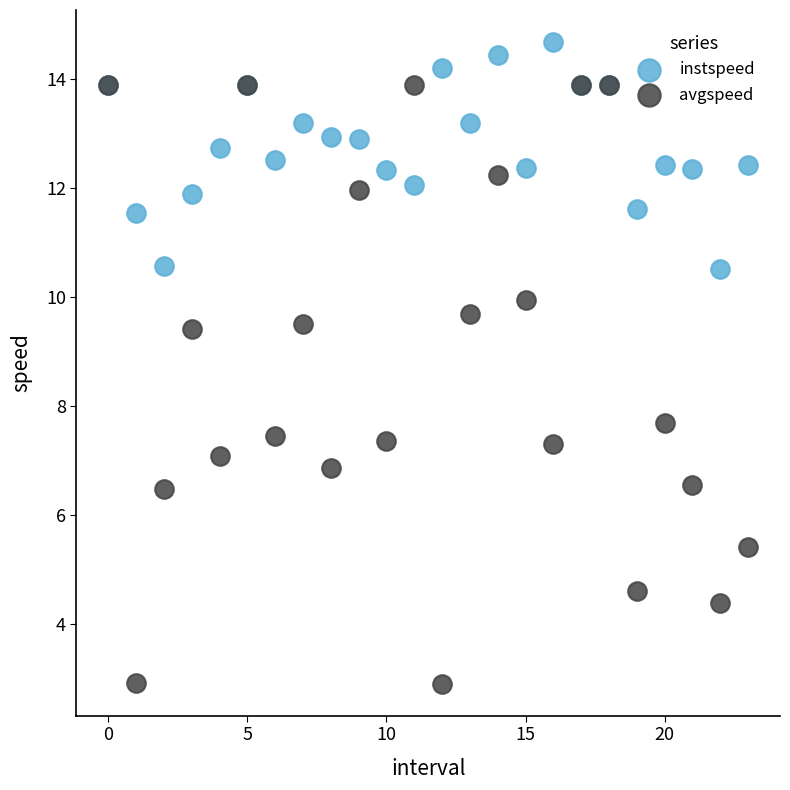

What are all the series names shown in the legend?

instspeed, avgspeed